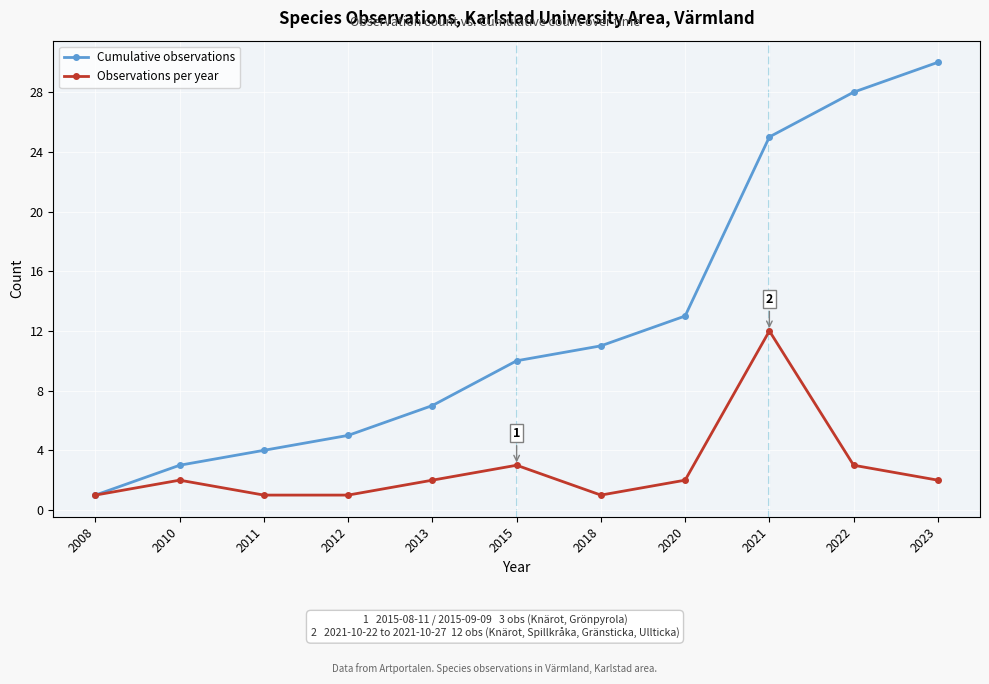

What is the sum of the Observations per year values at 2013 and 2012?

3